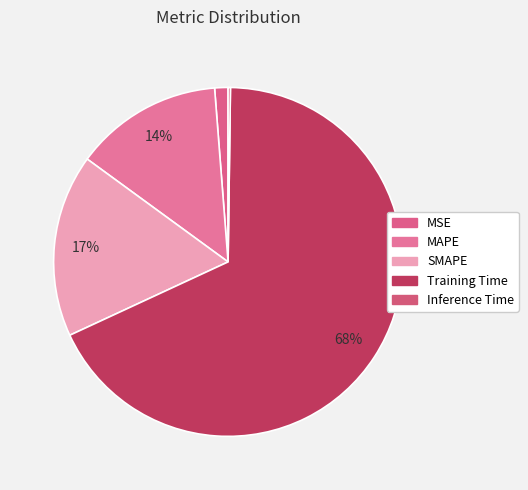

Between MAPE and SMAPE, which is larger?

SMAPE